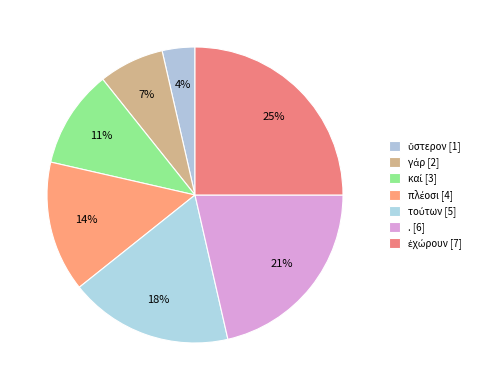

How many slices are in this pie chart?

7